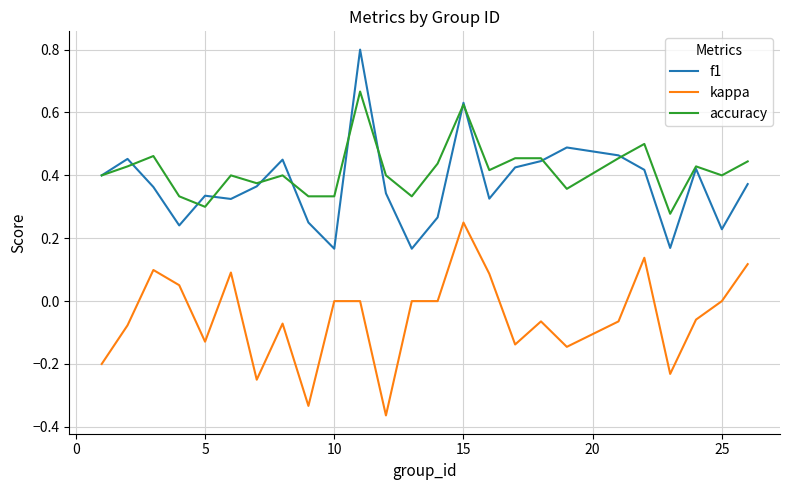

List the series in order of their peak value, lowest first.

kappa, accuracy, f1